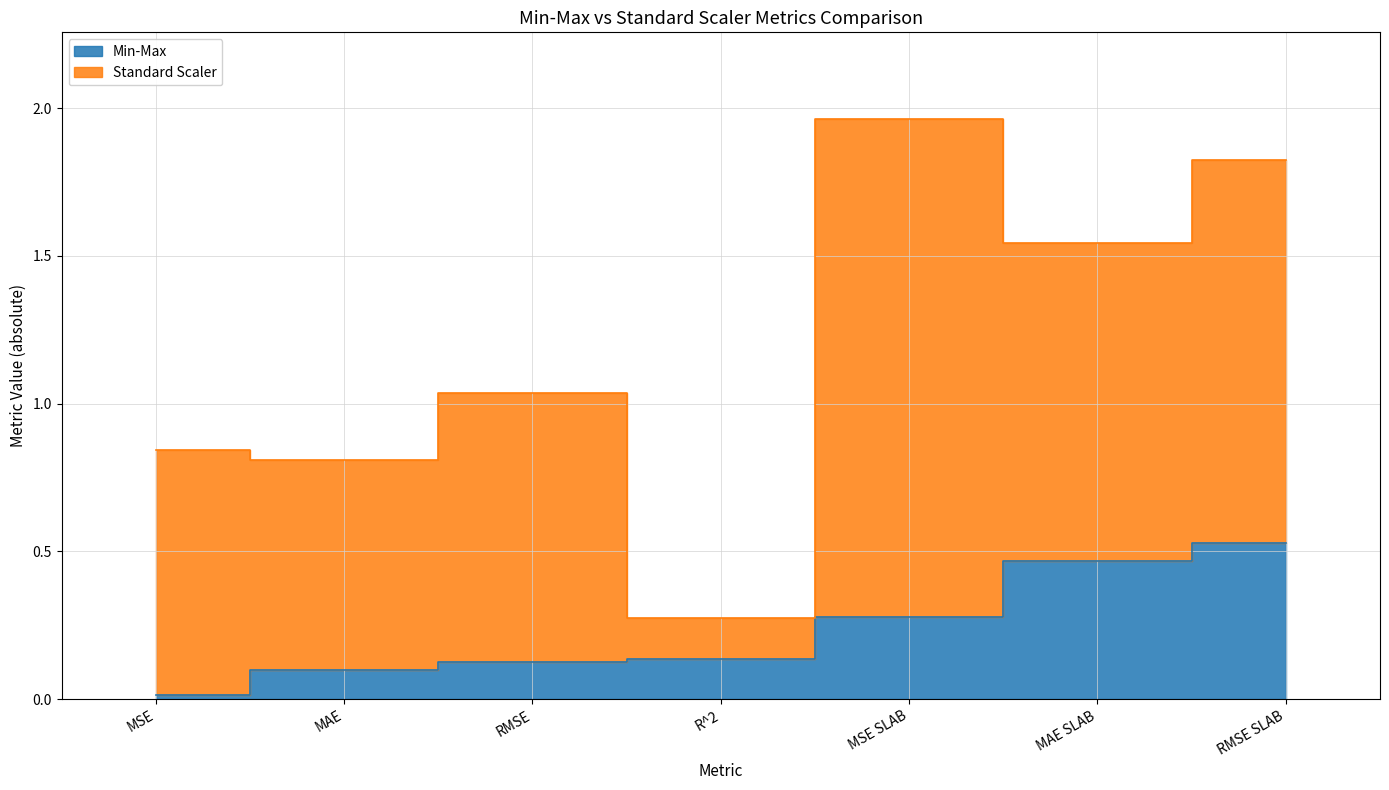

Which has a higher value, RMSE SLAB or RMSE?

RMSE SLAB